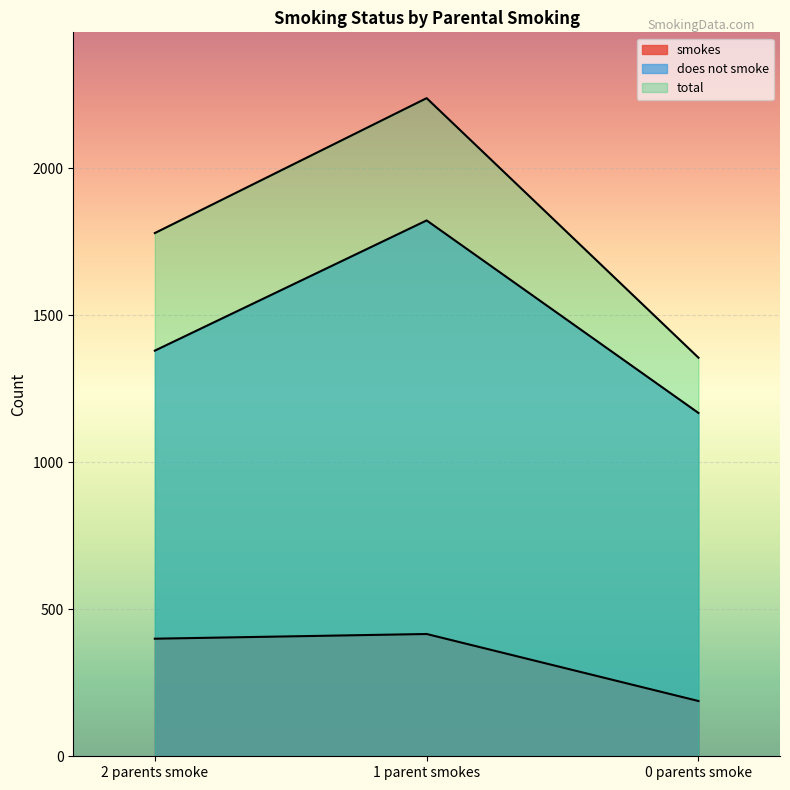

Between 1 parent smokes and 0 parents smoke, which is larger?

1 parent smokes